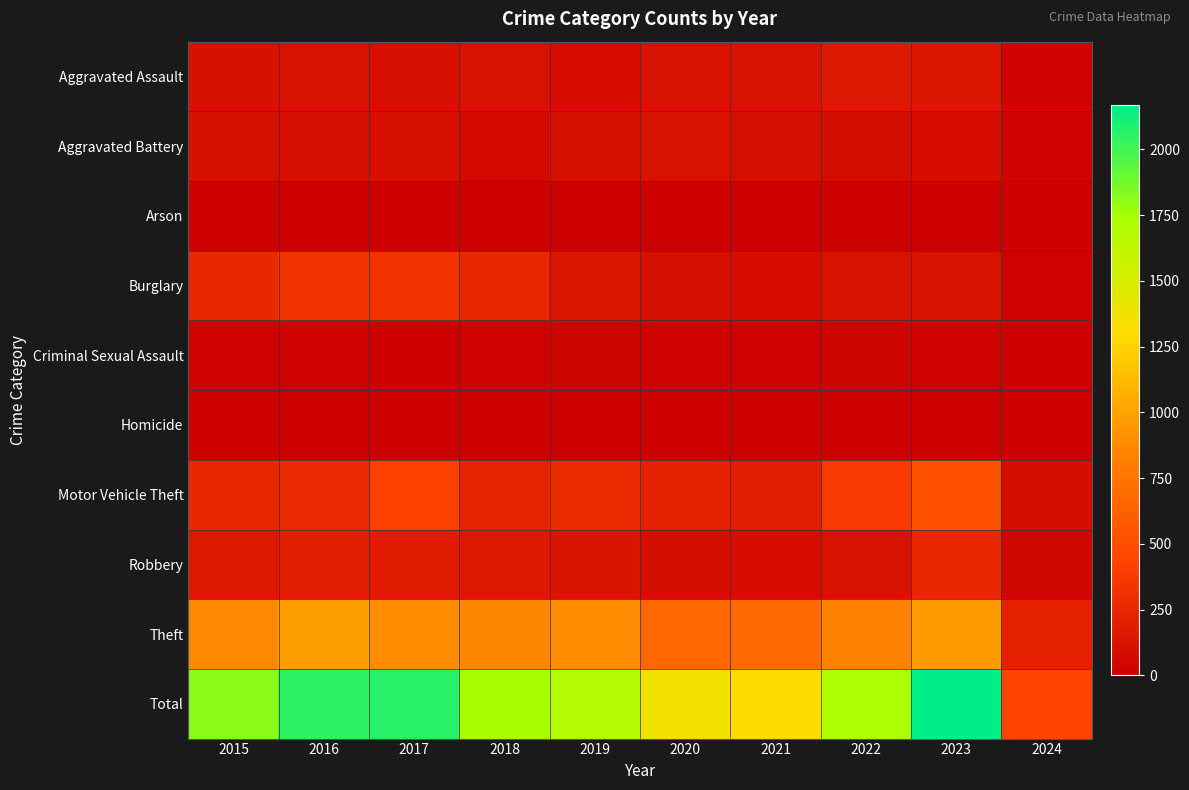

At which category is the sum across all series the highest?

2023